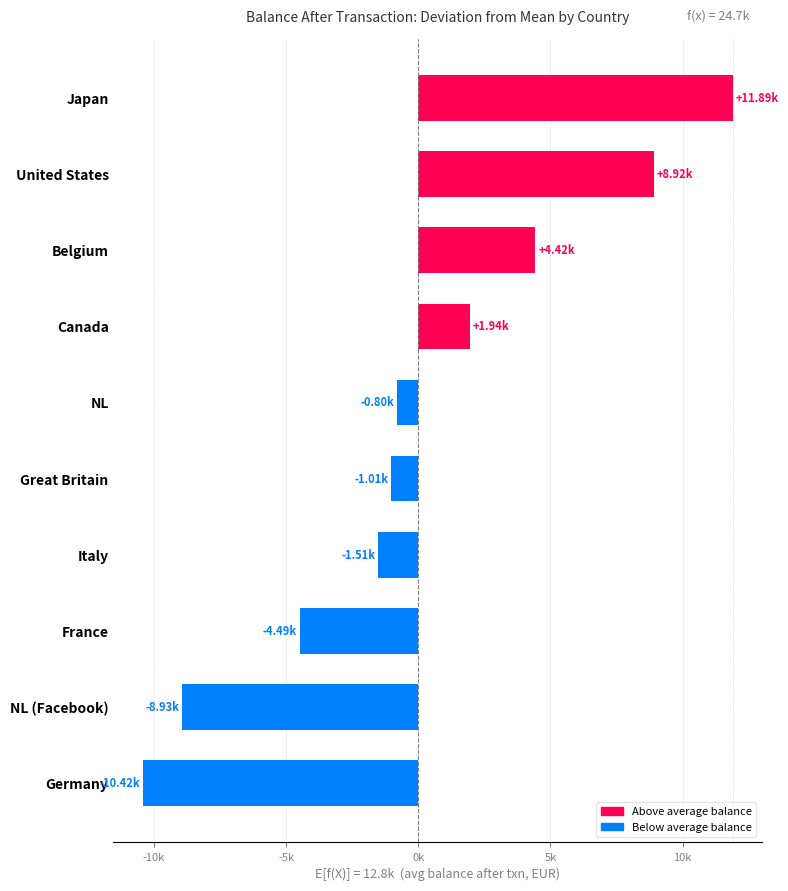

List the labels in order of value, largest first.

Japan, United States, Belgium, Canada, NL, Great Britain, Italy, France, NL (Facebook), Germany